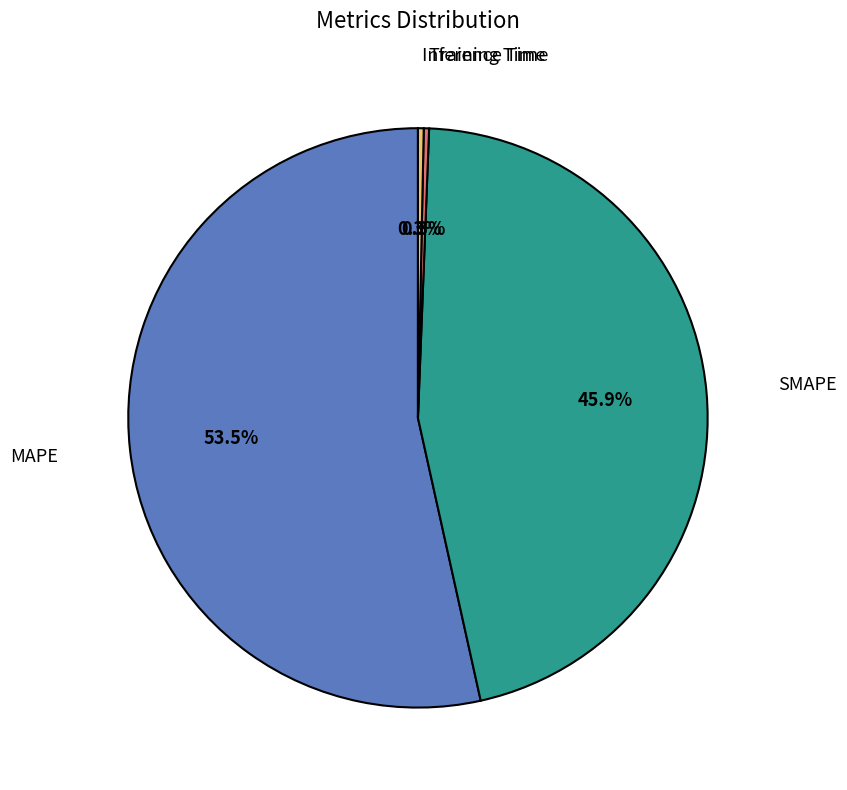

Is there a majority slice in this chart?

Yes